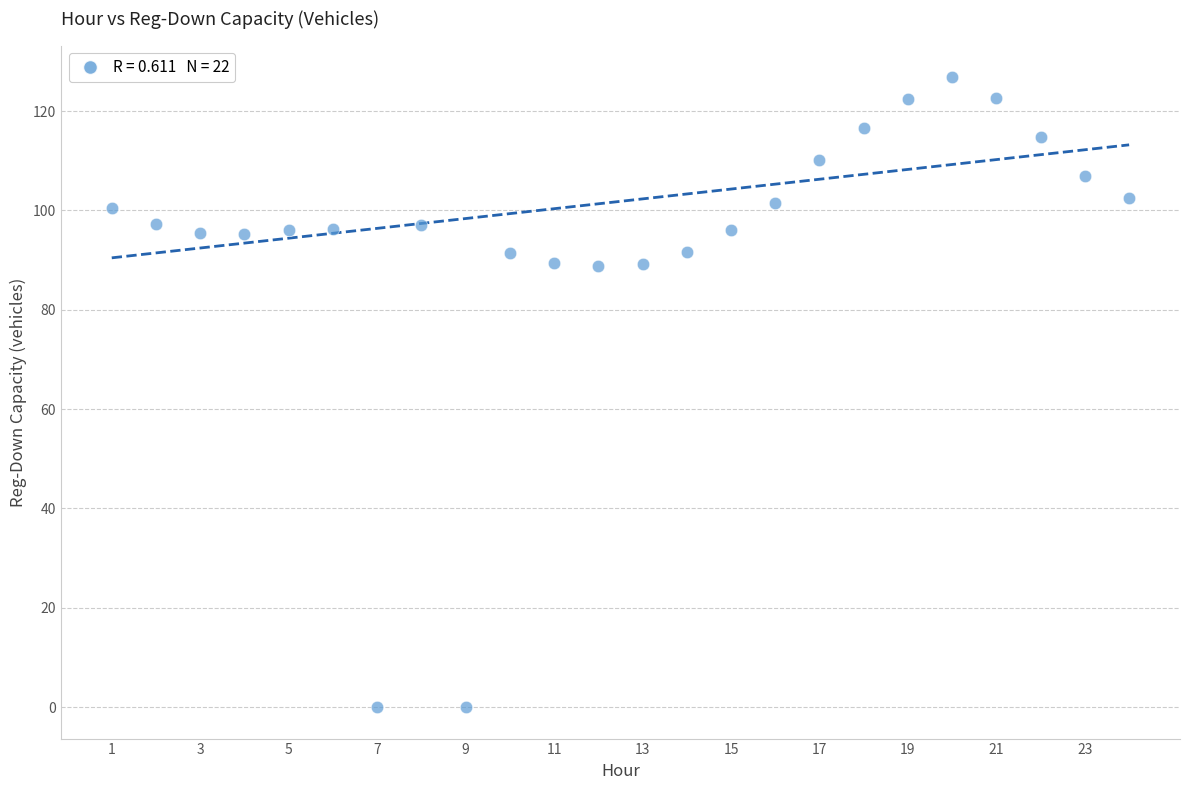

What is the range of X values (max minus min)?

23.0